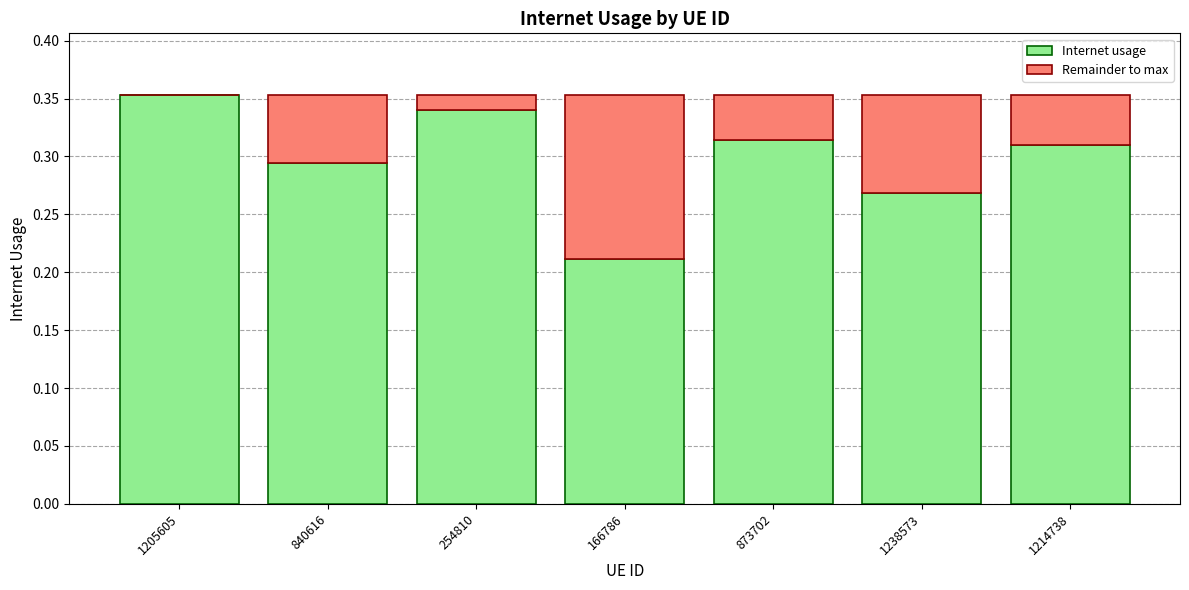

True or false: Internet usage has a value of 0.1 at 1238573.

False